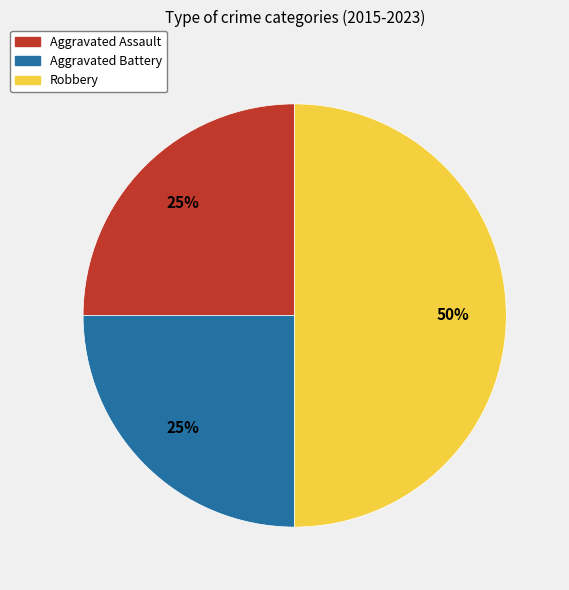

Does Aggravated Assault account for over 50% of the chart?

No